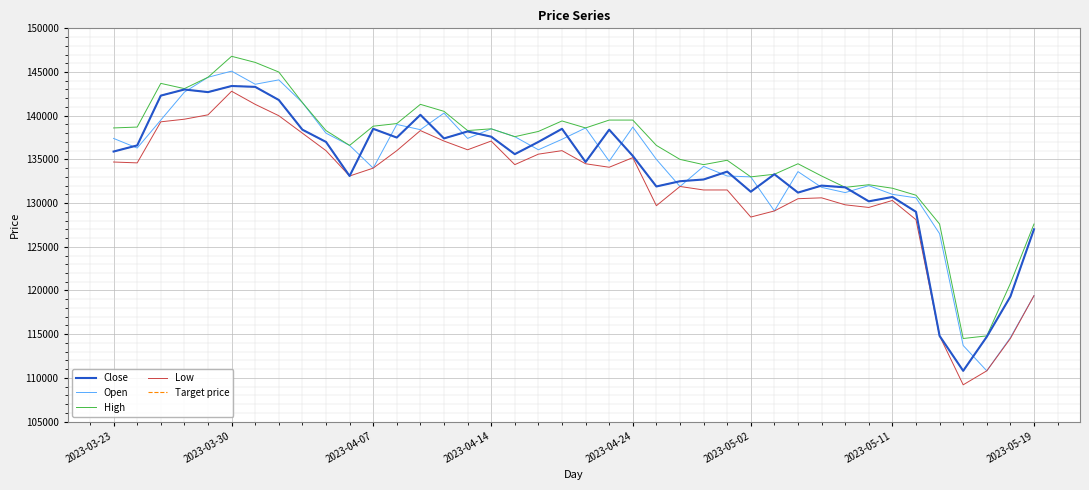

Where is Low nearest to the value 126000?

34